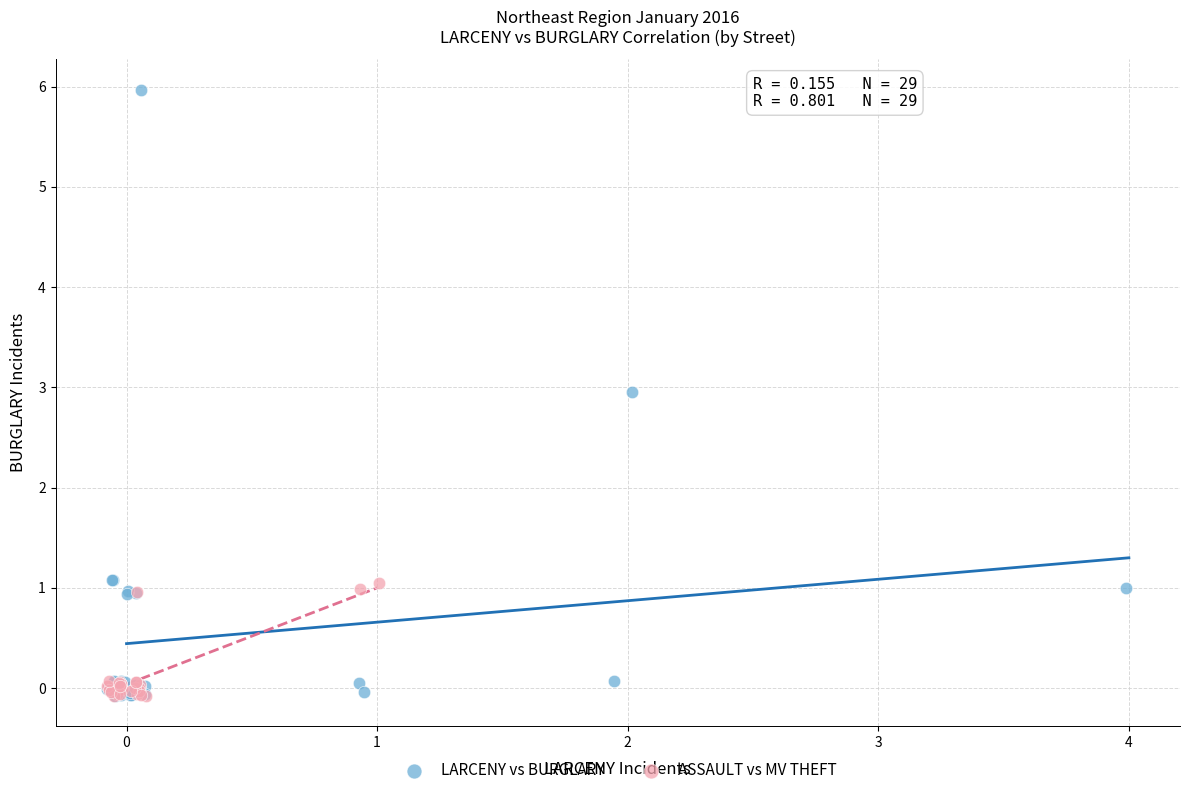

Which series reaches the maximum Y coordinate?

LARCENY vs BURGLARY